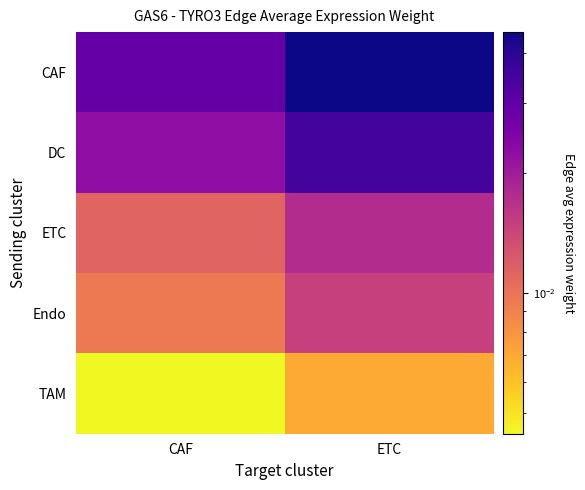

At which category does the chart reach its minimum across all series?

CAF